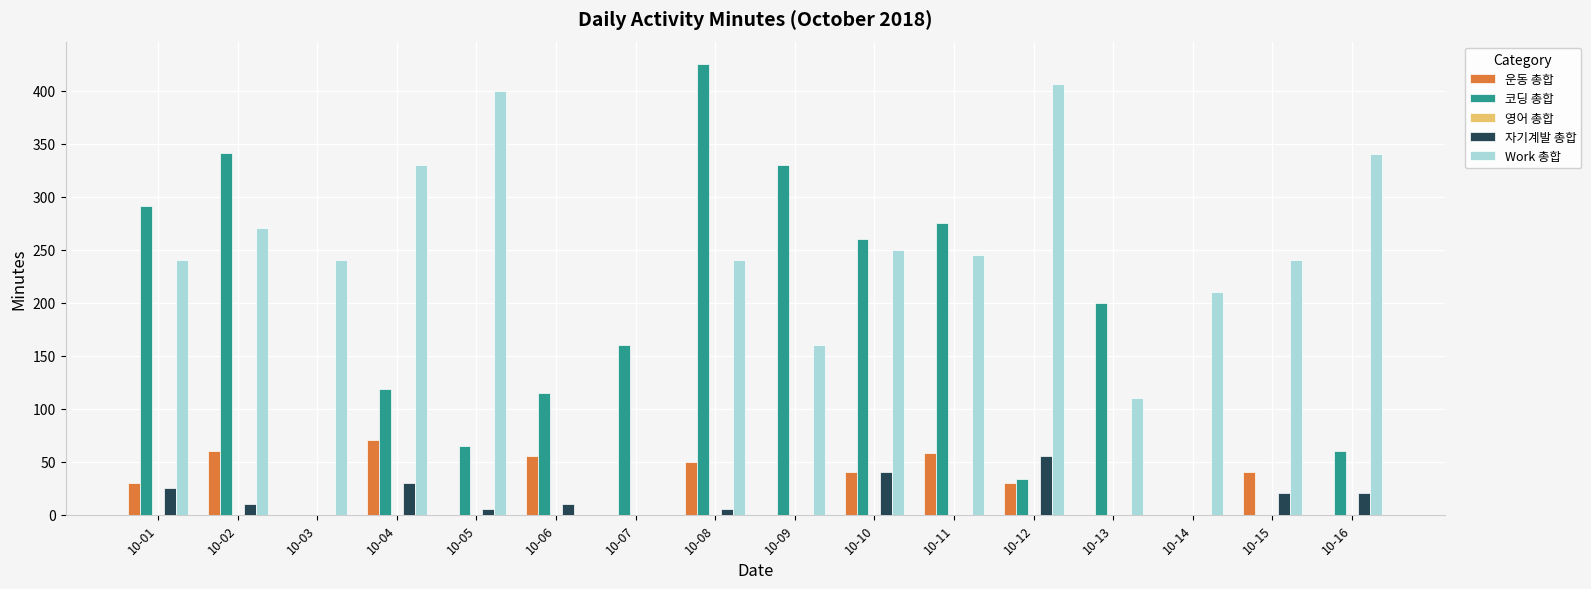

Is the value of 자기계발 총합 at 10-16 greater than the value of 운동 총합 at 10-05?

Yes